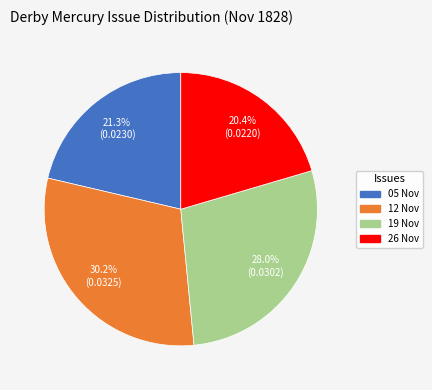

Which category has the smallest portion of the pie?

26 Nov